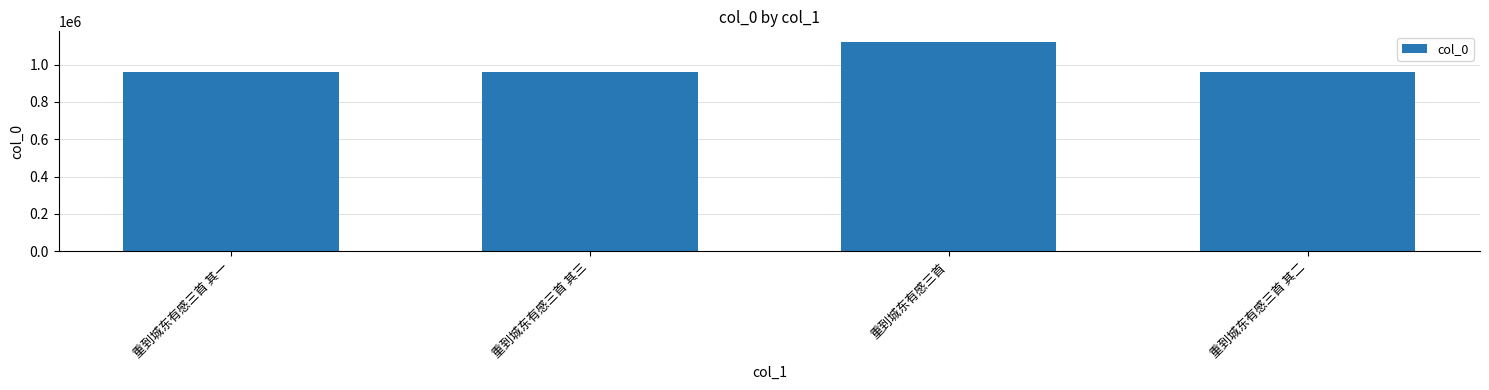

What is the ratio of the value at 重到城东有感三首 其二 to the value at 重到城东有感三首 其三?

1.0